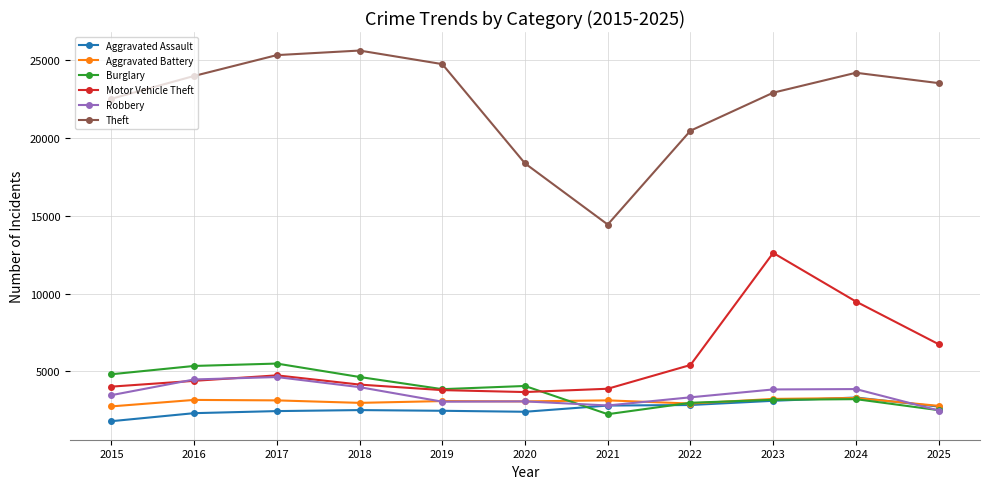

Is the value of Burglary at 2022 greater than the value of Theft at 2023?

No